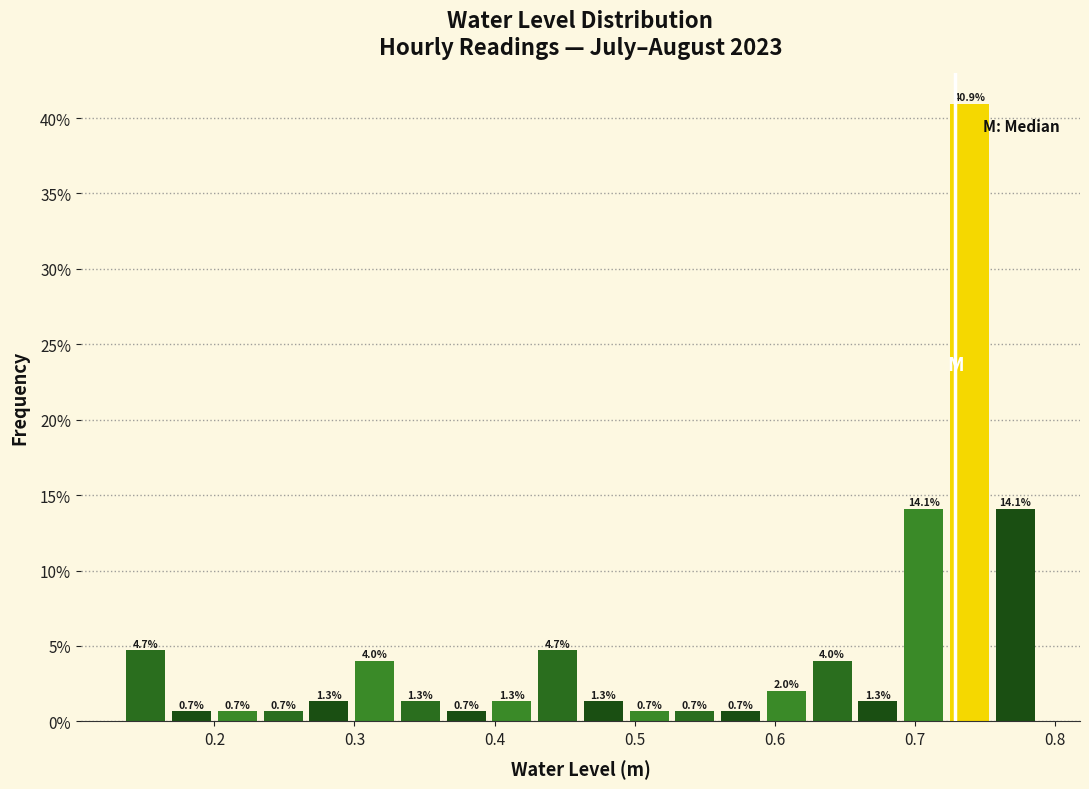

Around what value on the x-axis is the tallest bar? Give the approximate position of its centre, as read against the axis.

0.74